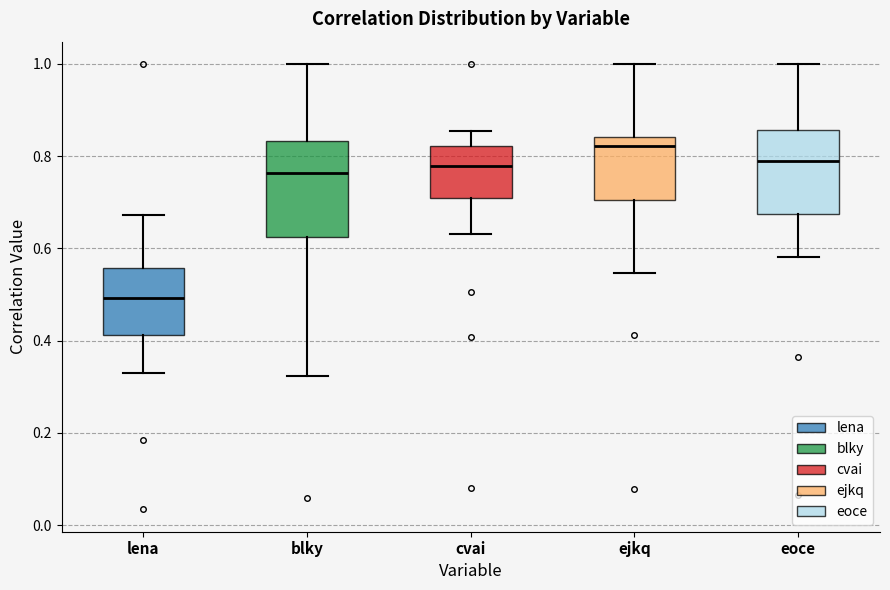

Reading left to right, read every box against the y-axis: the position of its median line, the range the box covers, and the ends of its whiskers. The values are not printed on the chart, so give them approximately, as read against the axis.

lena: median 0.50, box 0.42 to 0.56, whiskers 0.34 to 0.68
blky: median 0.76, box 0.62 to 0.84, whiskers 0.32 to 1.00
cvai: median 0.78, box 0.70 to 0.82, whiskers 0.64 to 0.86
ejkq: median 0.82, box 0.70 to 0.84, whiskers 0.54 to 1.00
eoce: median 0.78, box 0.68 to 0.86, whiskers 0.58 to 1.00